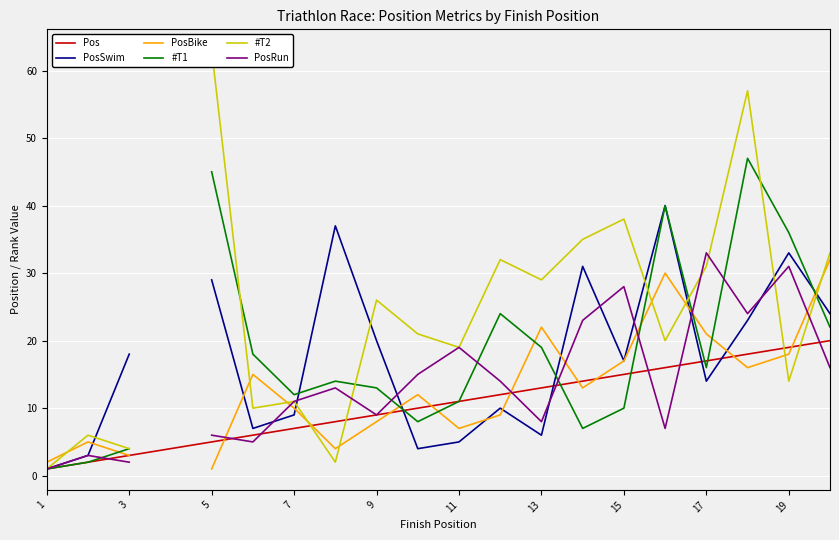

The value of Pos at 17 is 4. True or false?

False